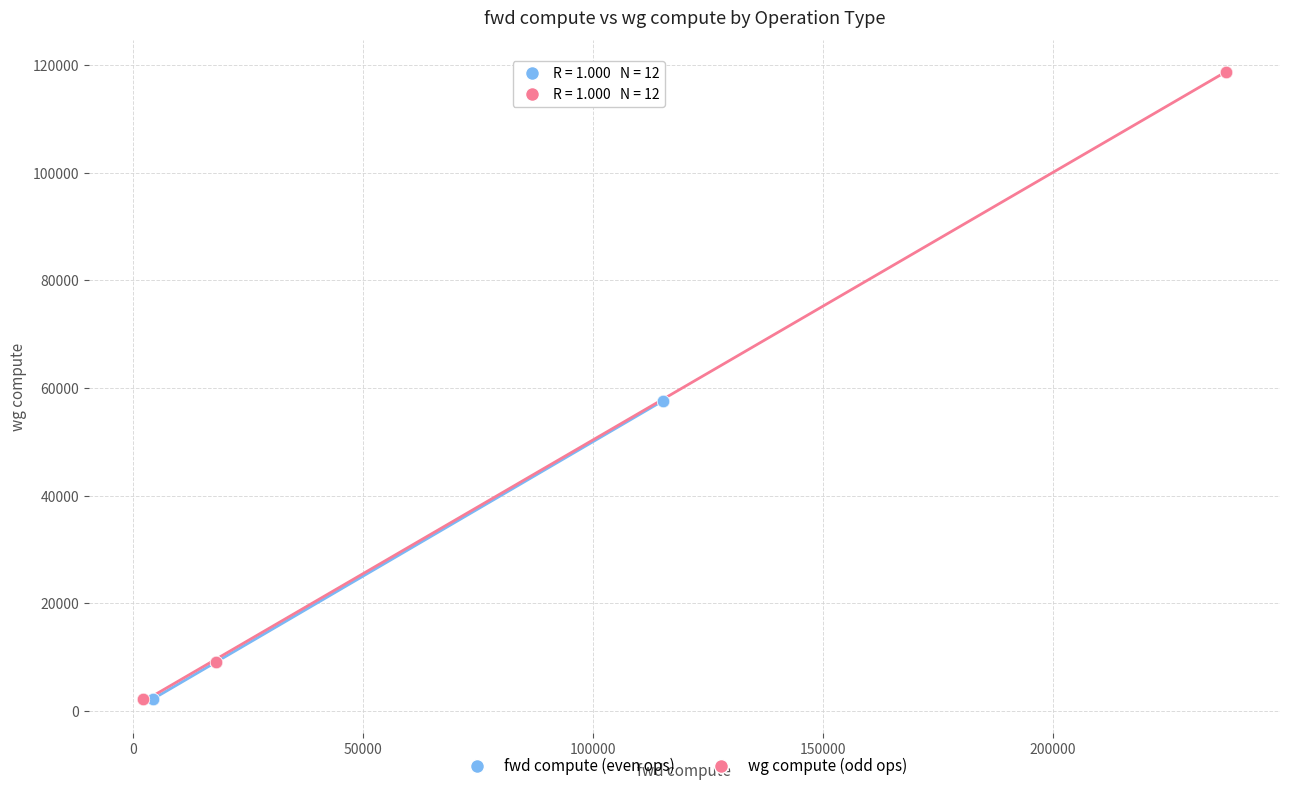

Which series reaches the maximum Y coordinate?

wg compute (odd ops)